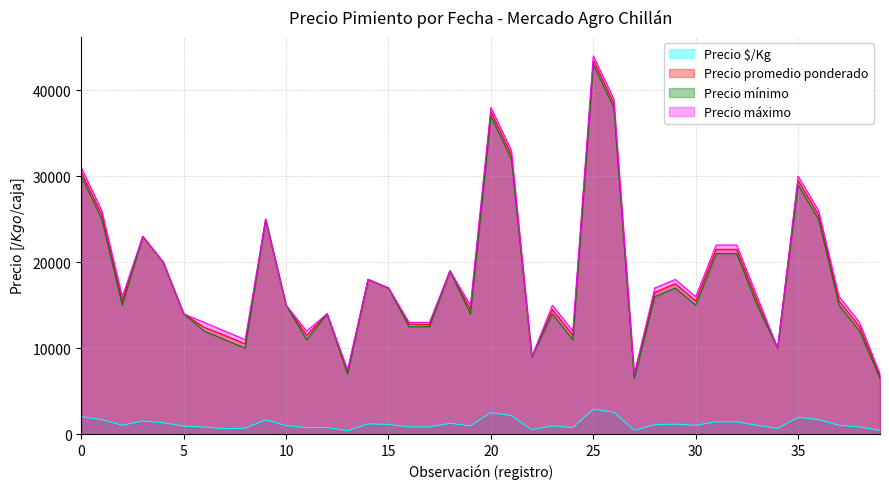

What is the label of the 29th point from the right?

2021-03-29